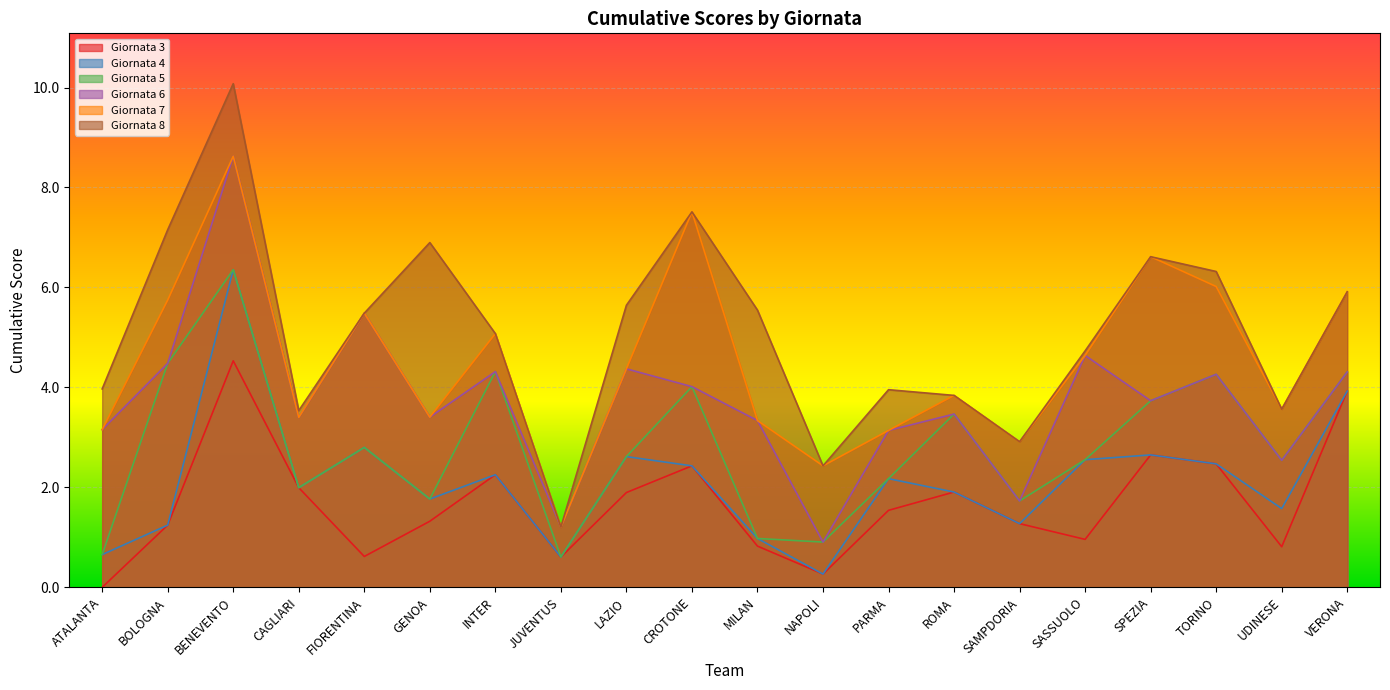

What is the approximate value of Giornata 8 at SAMPDORIA?

2.9